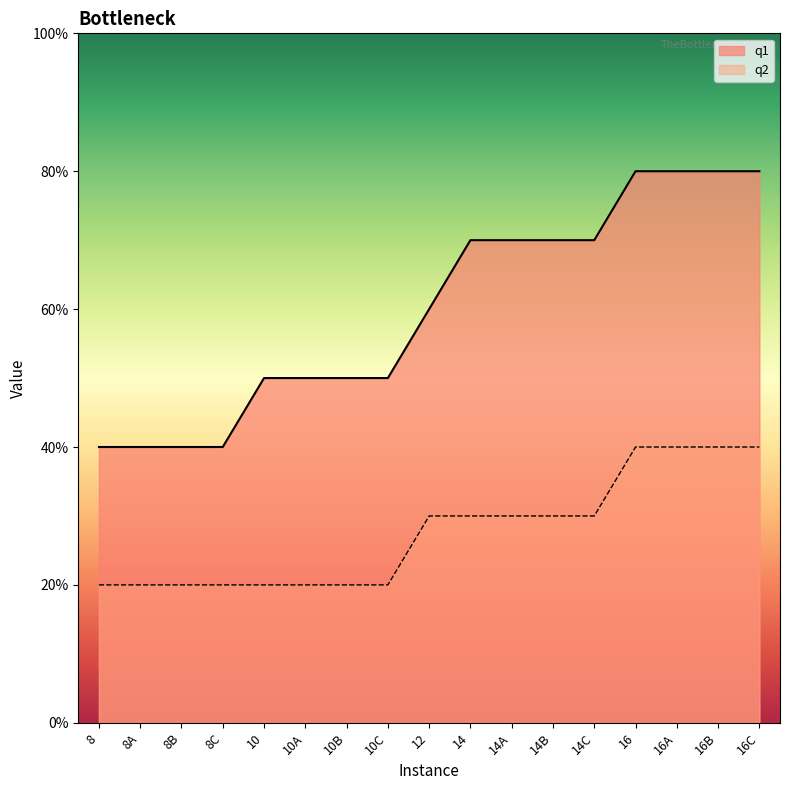

What are all the series names shown in the legend?

q1, q2